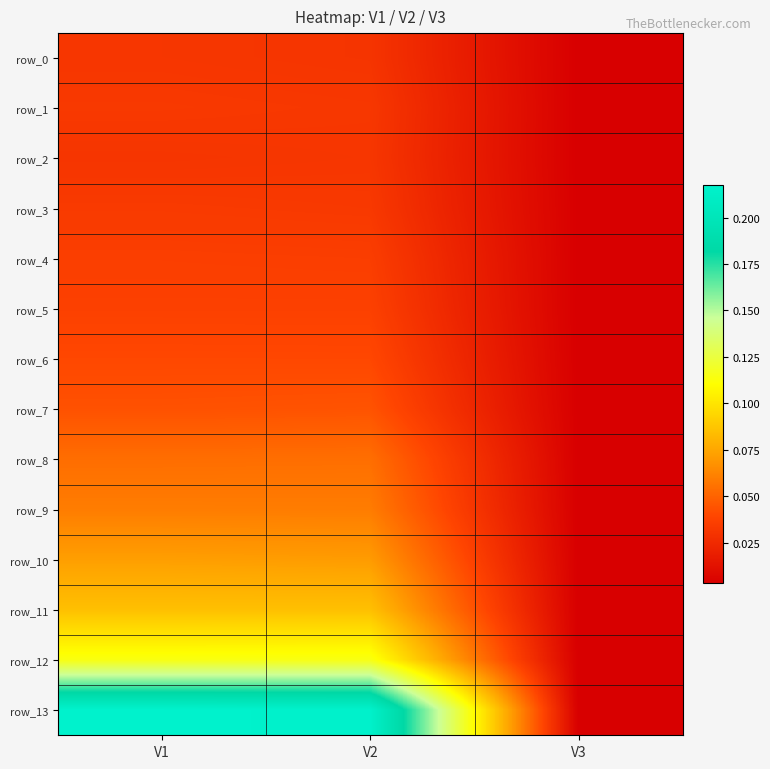

Reading left to right, what are all the values shown in this chart?

row_0: 0.0	0.0	0.0
row_1: 0.0	0.0	0.0
row_2: 0.0	0.0	0.0
row_3: 0.0	0.0	0.0
row_4: 0.0	0.0	0.0
row_5: 0.0	0.0	0.0
row_6: 0.0	0.0	0.0
row_7: 0.0	0.0	0.0
row_8: 0.1	0.1	0.0
row_9: 0.1	0.1	0.0
row_10: 0.1	0.1	0.0
row_11: 0.1	0.1	0.0
row_12: 0.1	0.1	0.0
row_13: 0.2	0.2	0.0